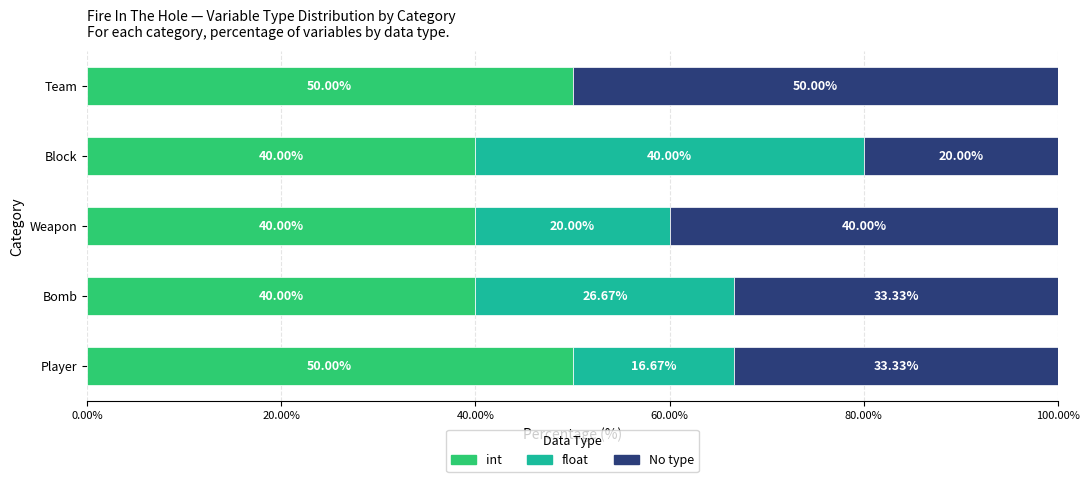

How many series are shown in this chart?

3